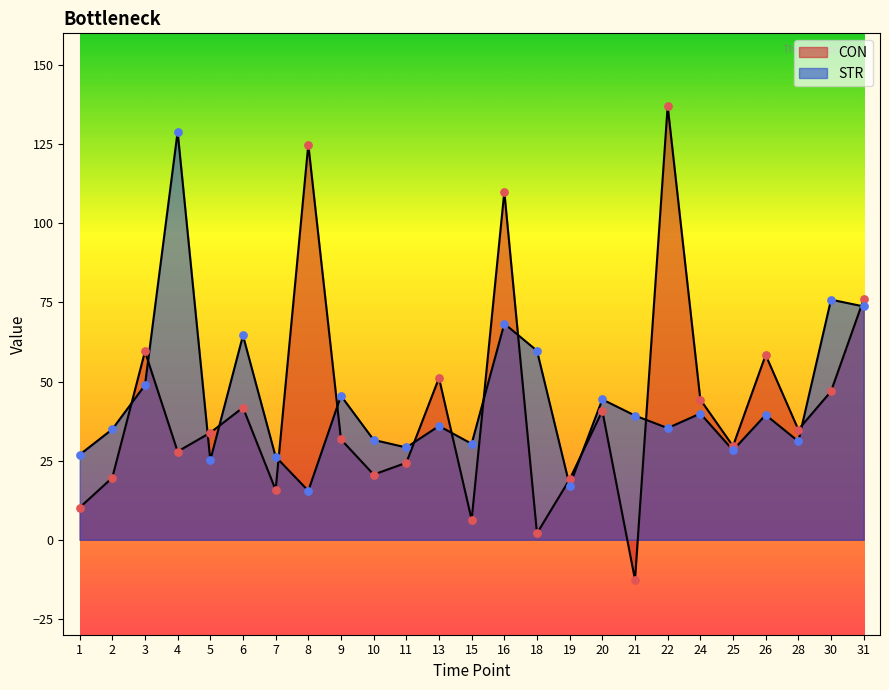

Which series contains the highest Y value?

CON